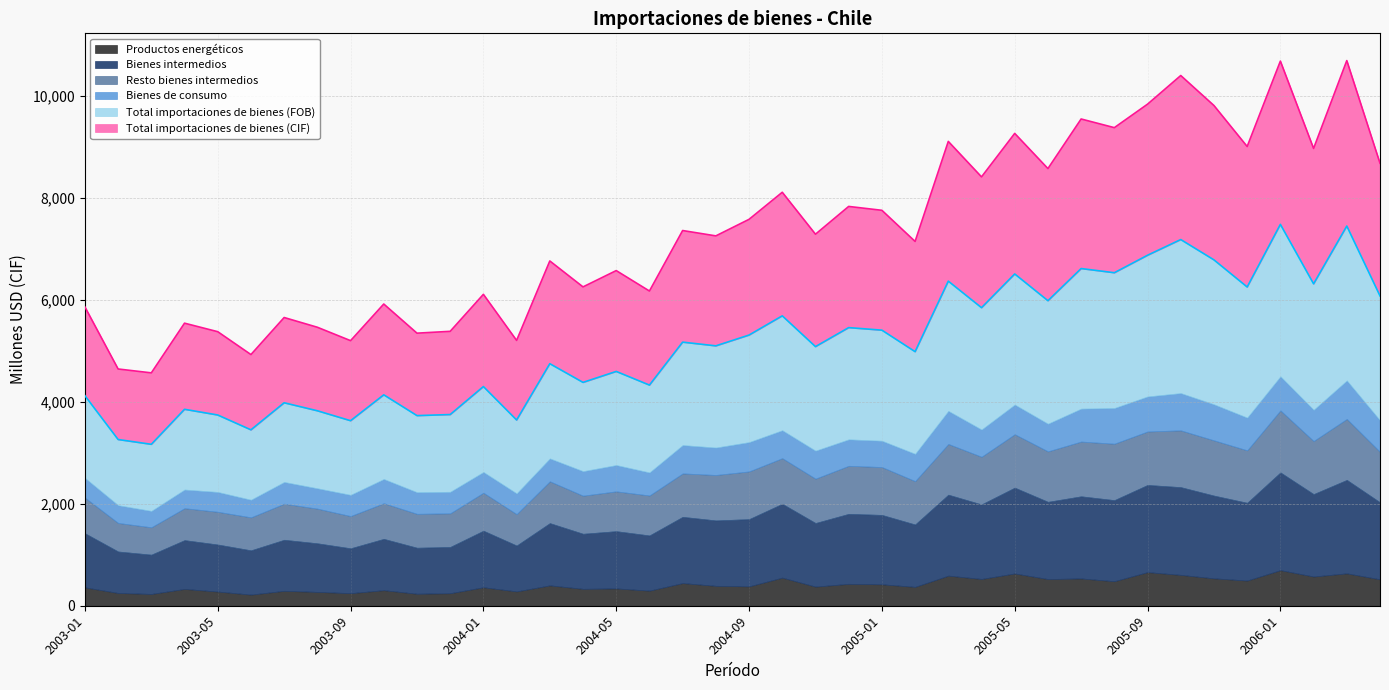

How many lines are shown in the chart?

2